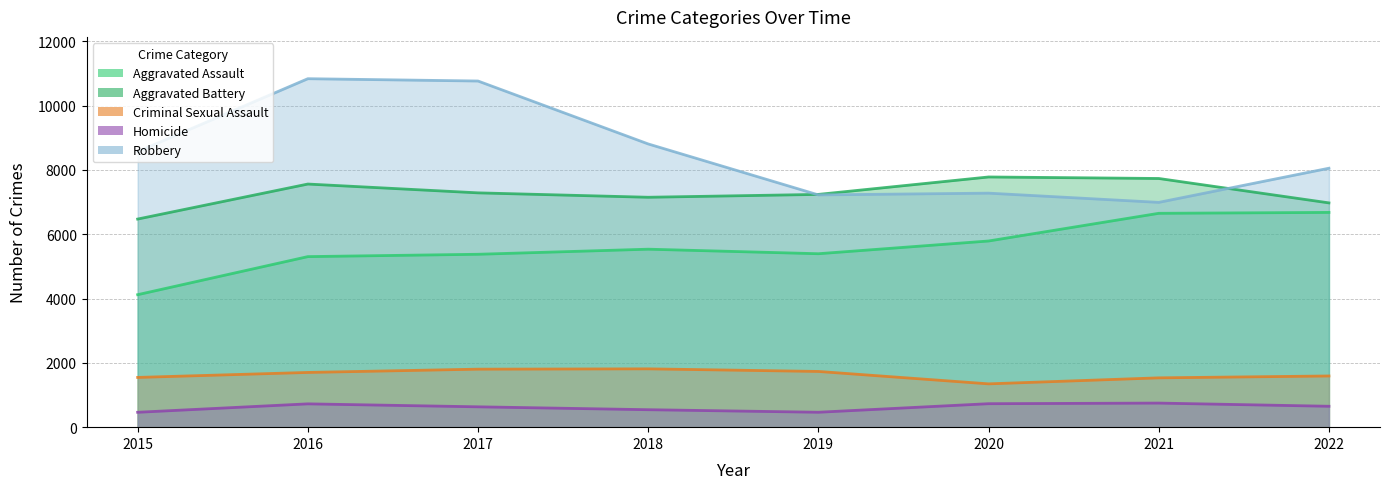

Is it true that Robbery equals 2302 at 2019?

False